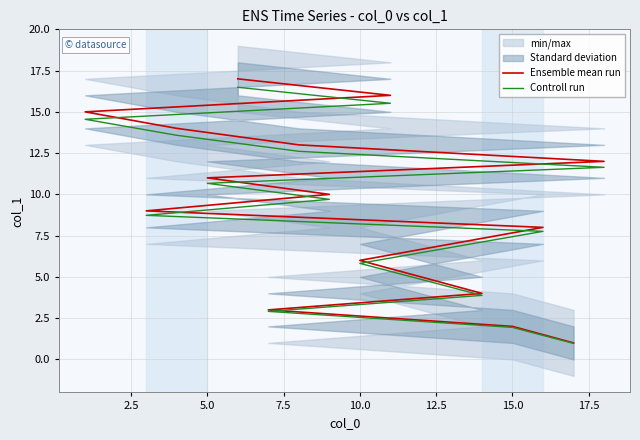

What are all the series names shown in the legend?

Ensemble mean run, Controll run